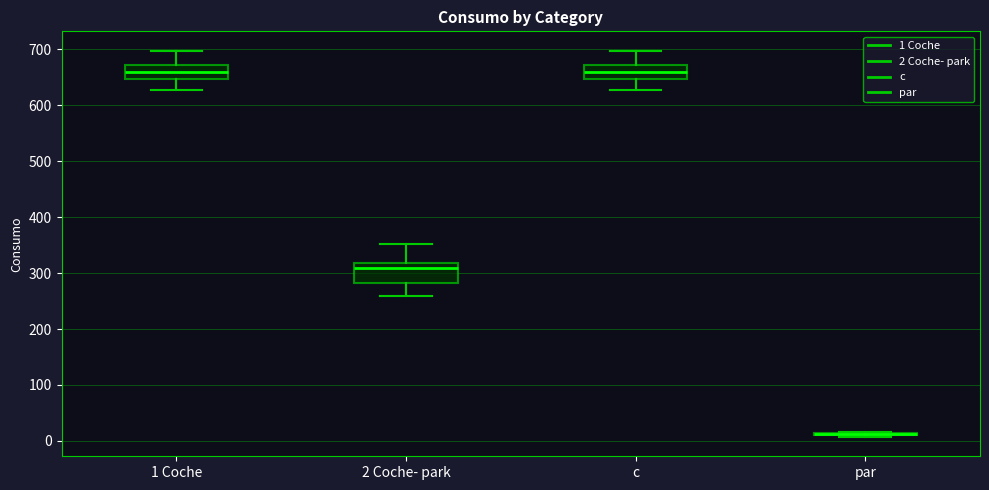

Which box is the tallest, from its lower edge to its upper edge?

2 Coche- park